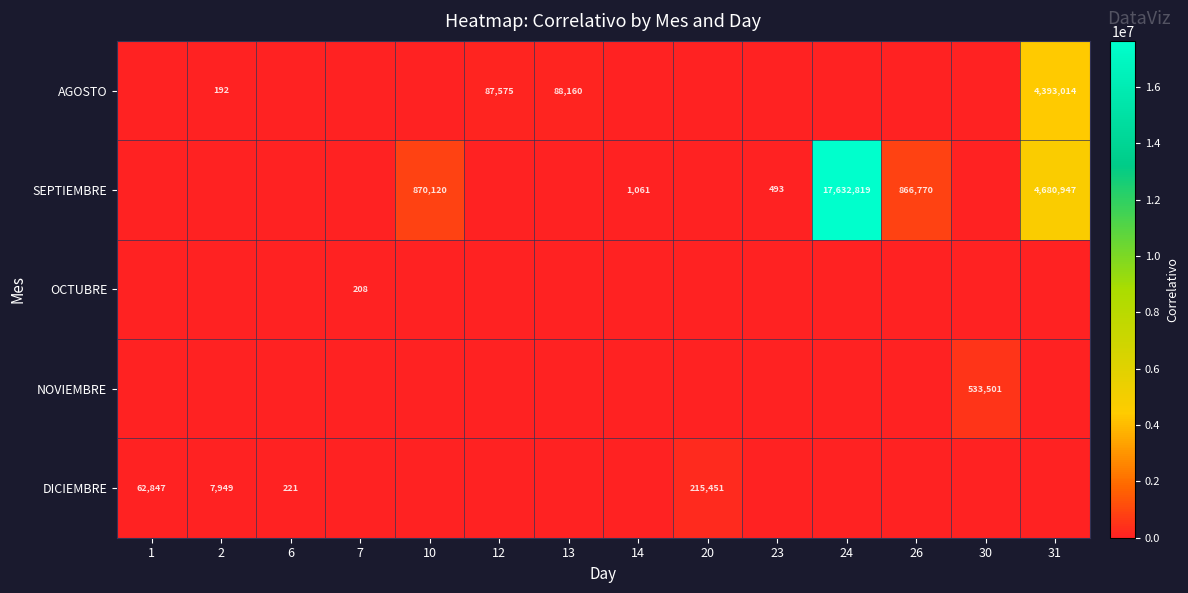

Which category has the highest value across all series?

24